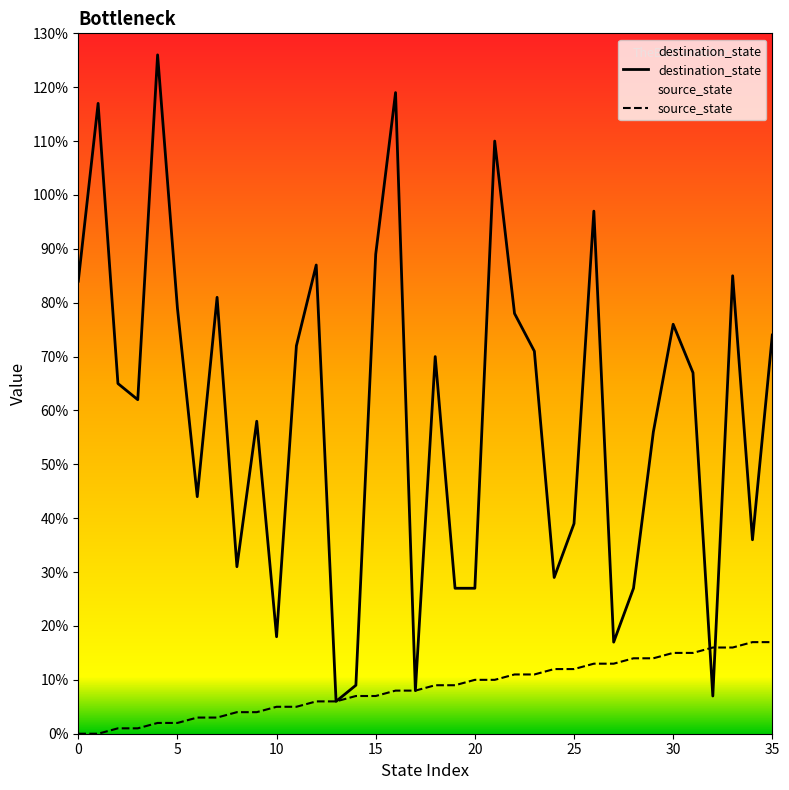

Is it true that source_state equals 6 at 8?

False